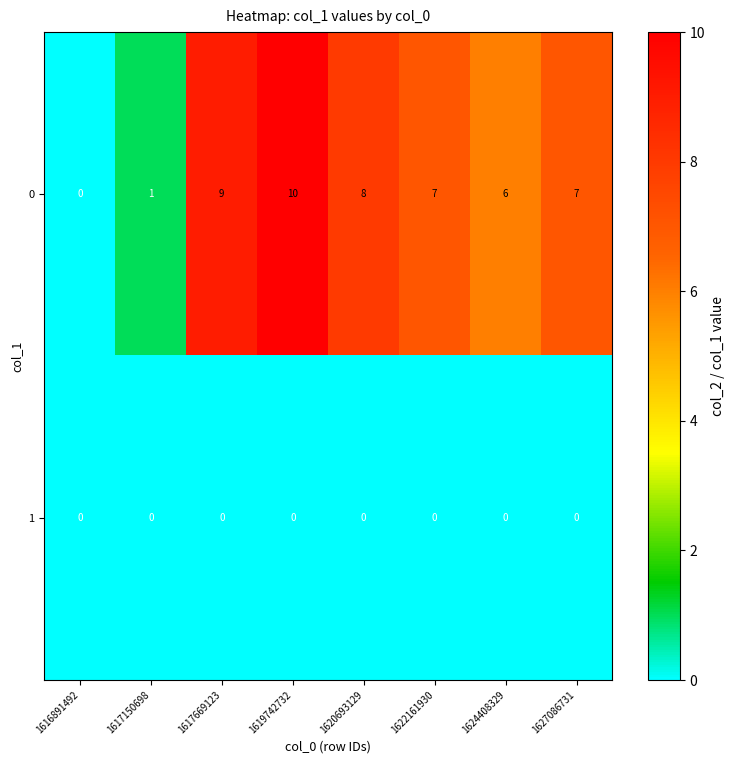

What is the spread (max minus min) of values at 1622161930?

7